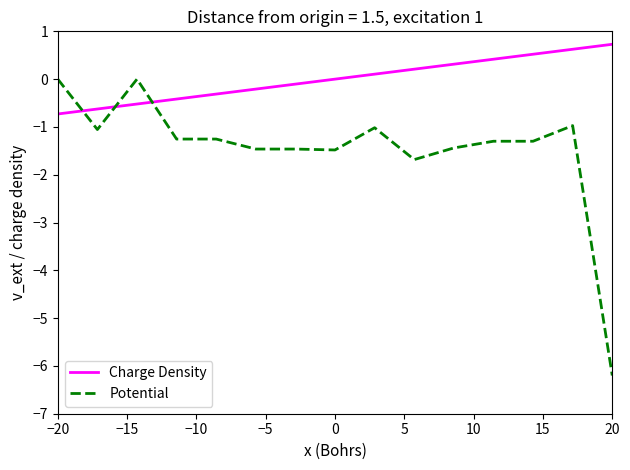

True or false: Potential has more than 2 points higher than both neighbors.

True